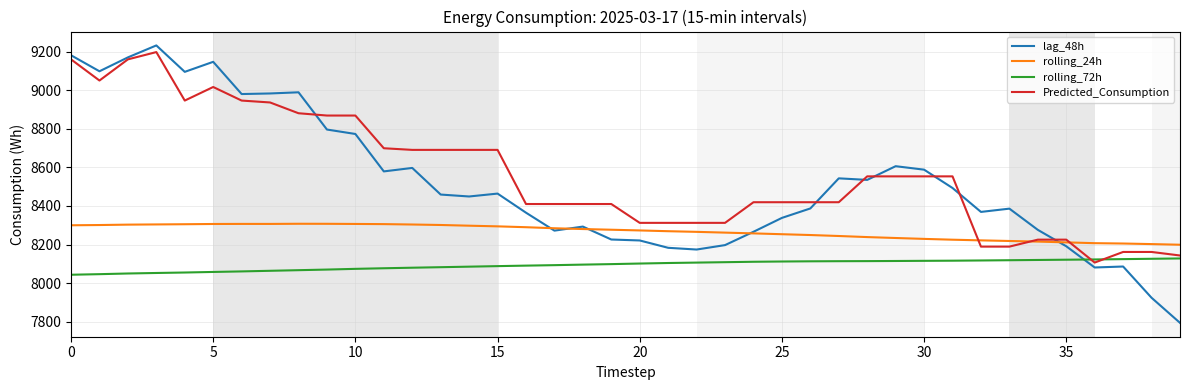

In rolling_24h, how many points are lower than both neighbors (excluding endpoints)?

1